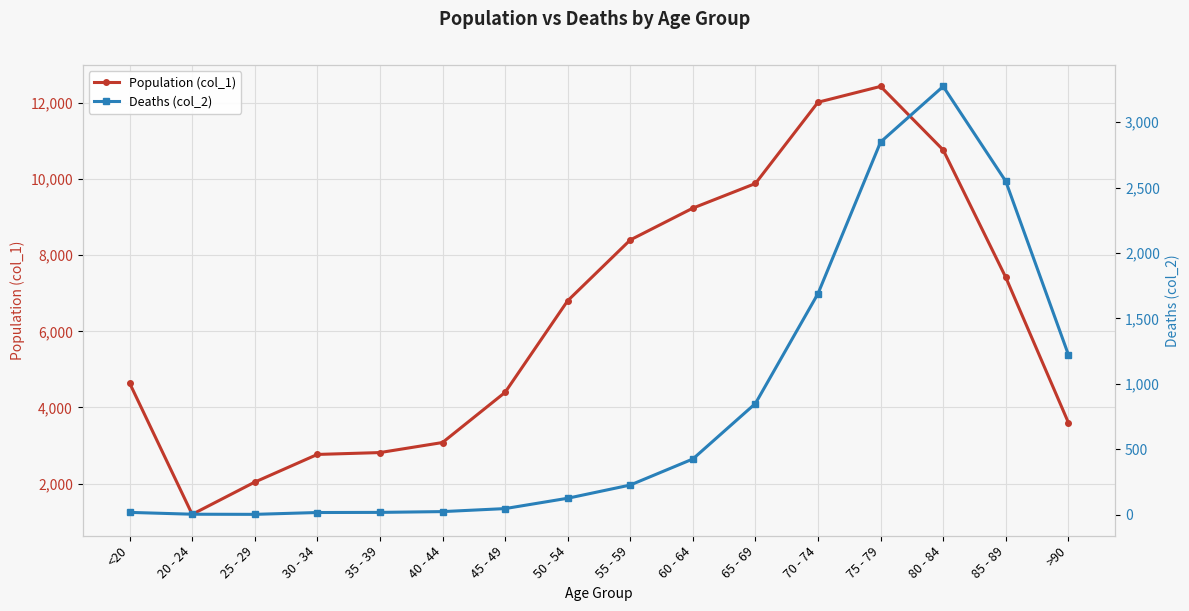

How many lines are shown in the chart?

2